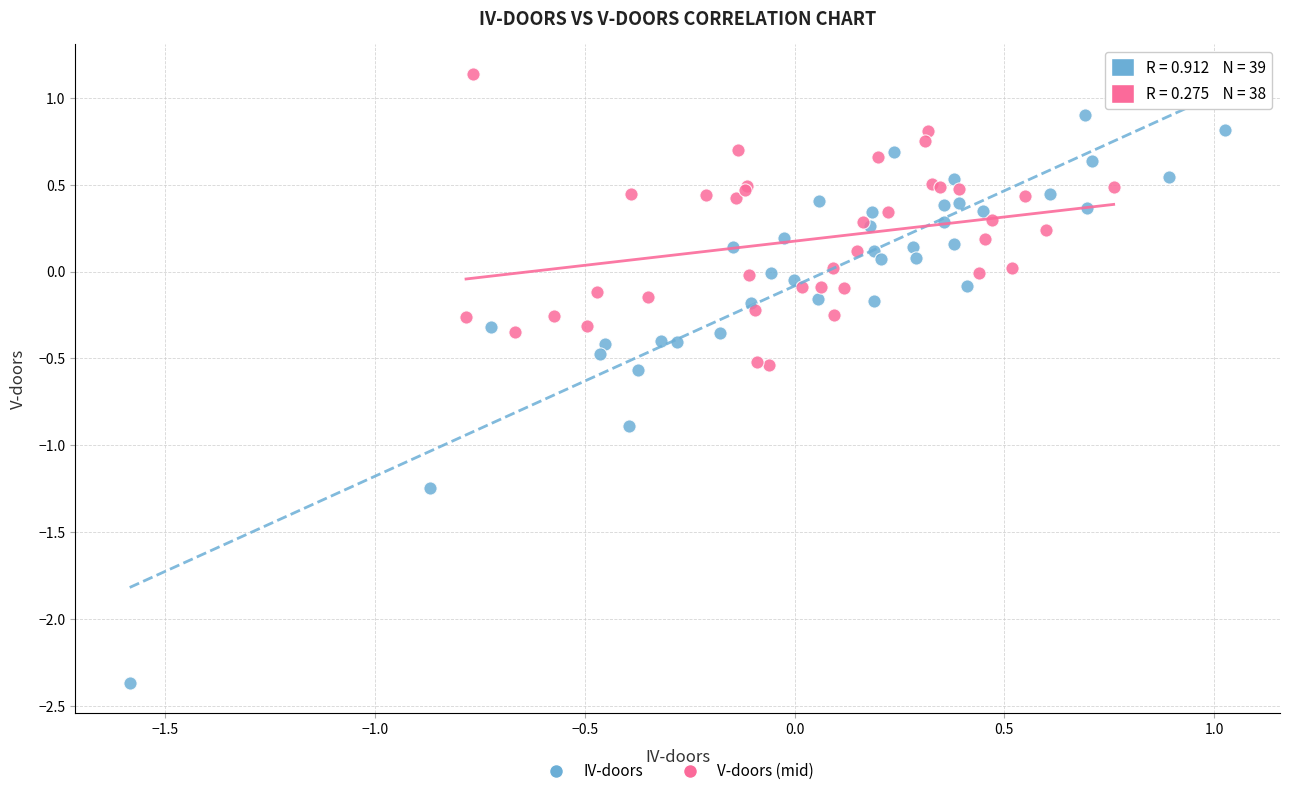

Which series reaches the minimum Y coordinate?

IV-doors